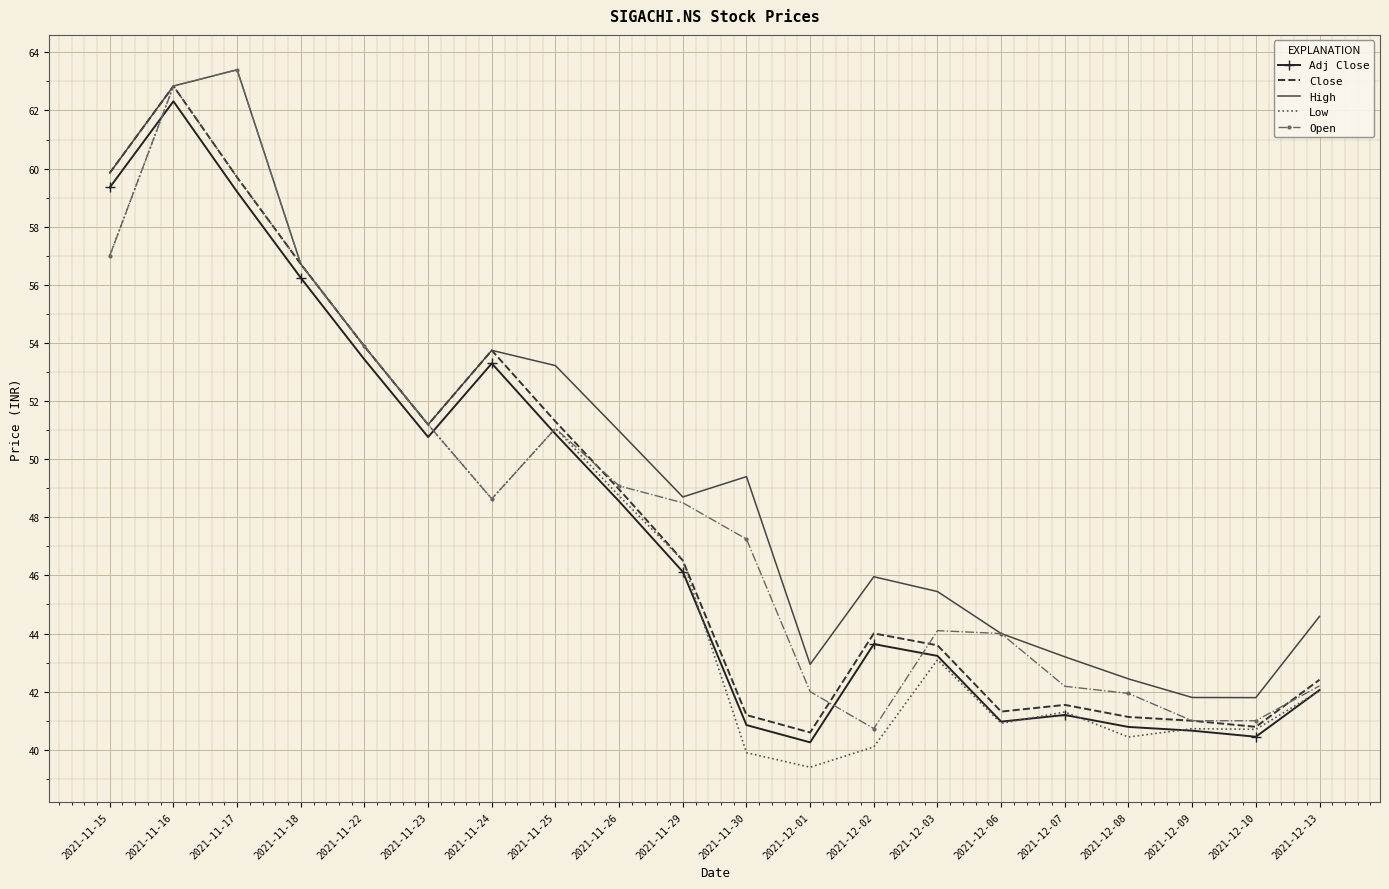

True or false: Open has a value of 41.0 at 2021-12-10.

True